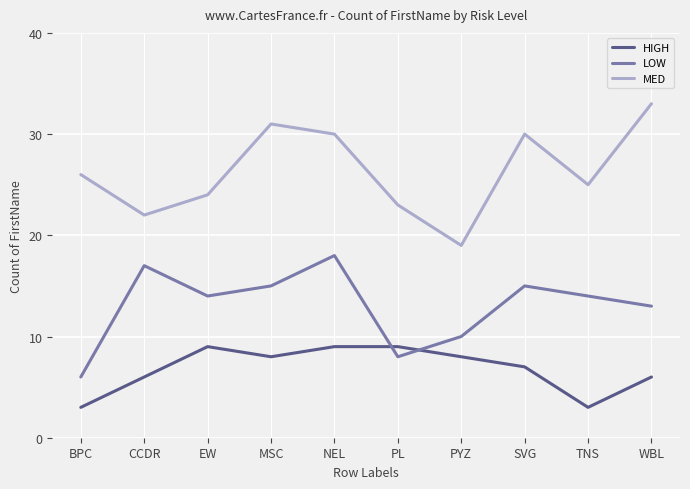

Does the chart display data point markers on the line(s)?

No